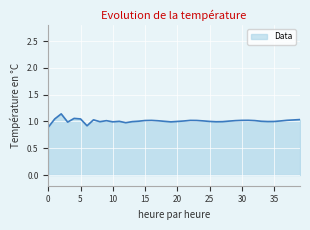

What is the smallest value displayed?

0.9